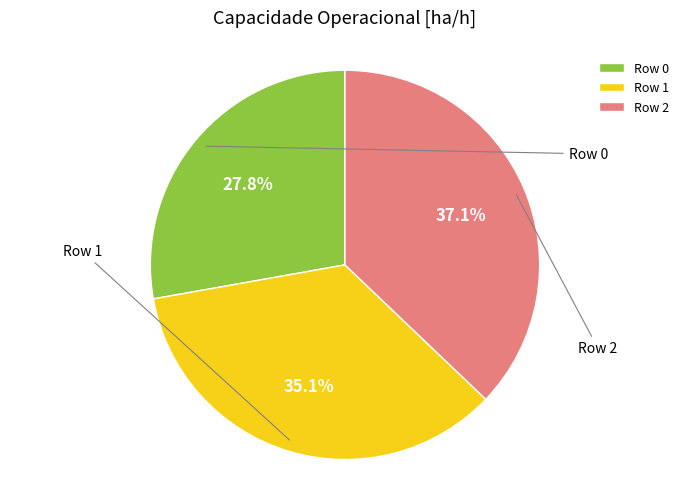

To the nearest percent, what is the average slice percentage?

33%